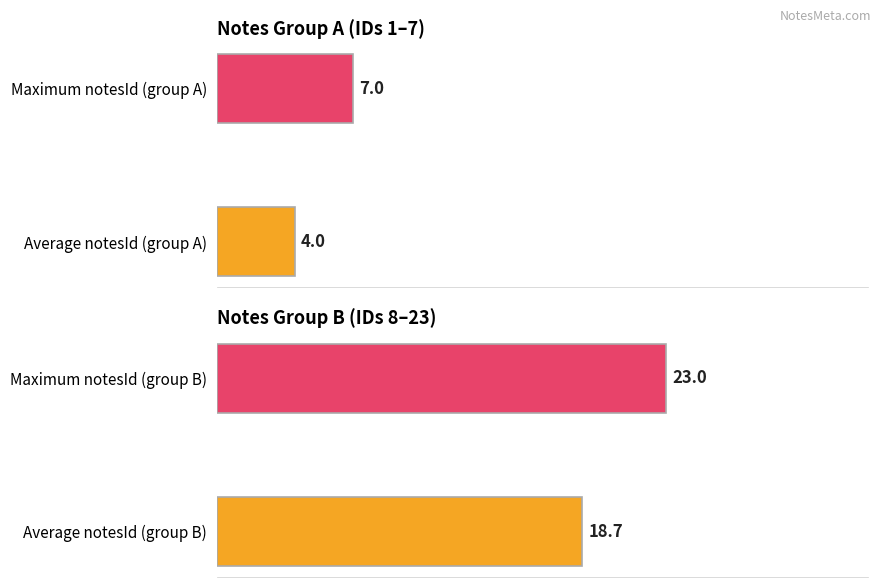

Does the chart contain stacked bars?

No